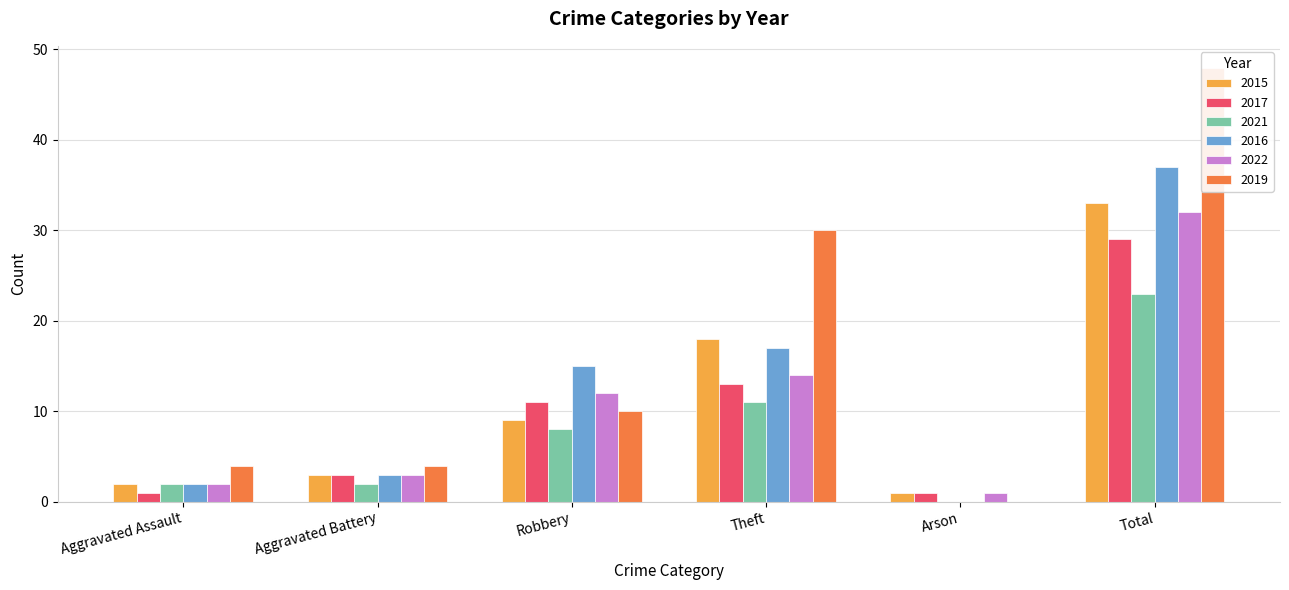

What is the value of the 2015 bar at the 4th from the left?

18